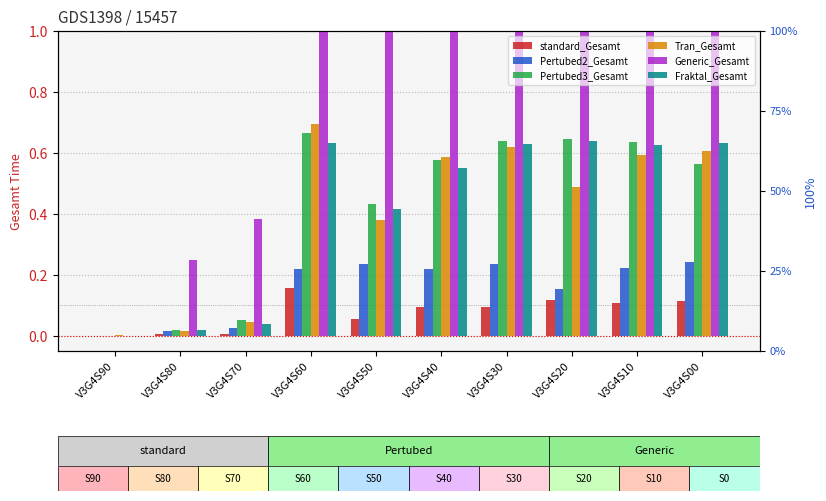

What is the difference between the maximum and minimum values in the Pertubed2_Gesamt series?

0.2